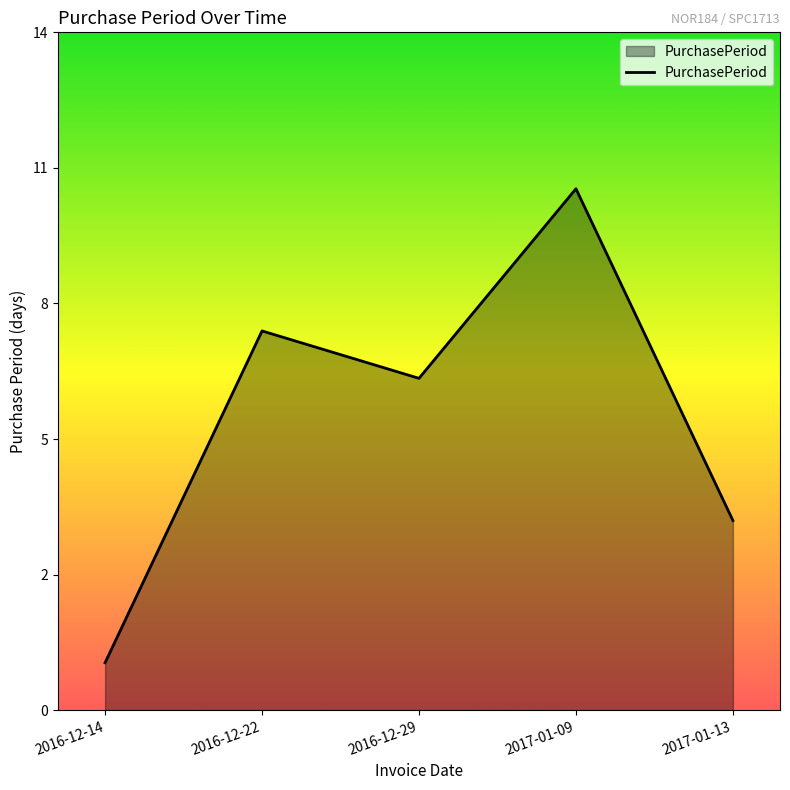

How many interior local peaks (higher than both neighbors) does the data have?

2